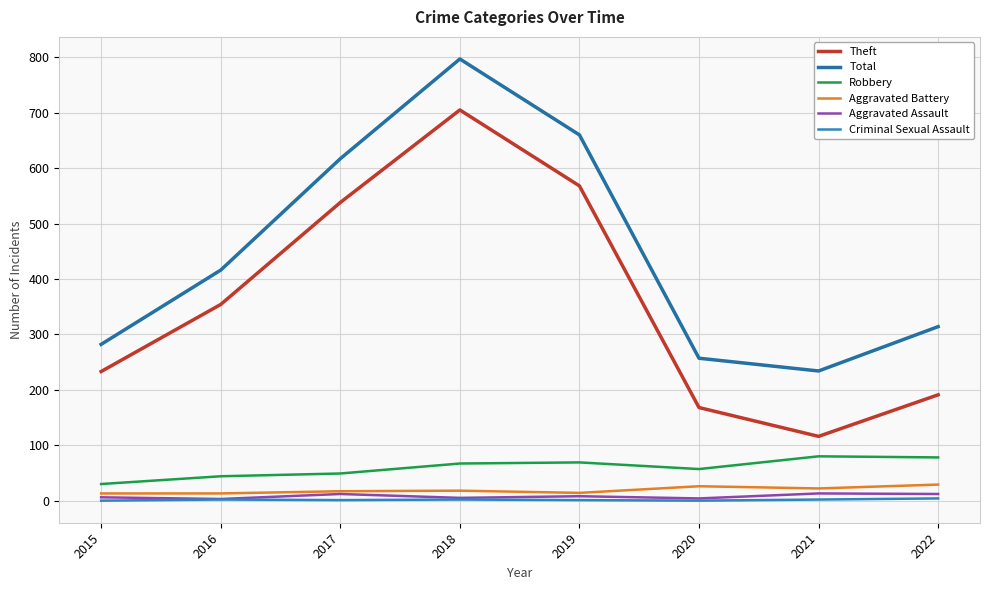

How many lines are shown in the chart?

6